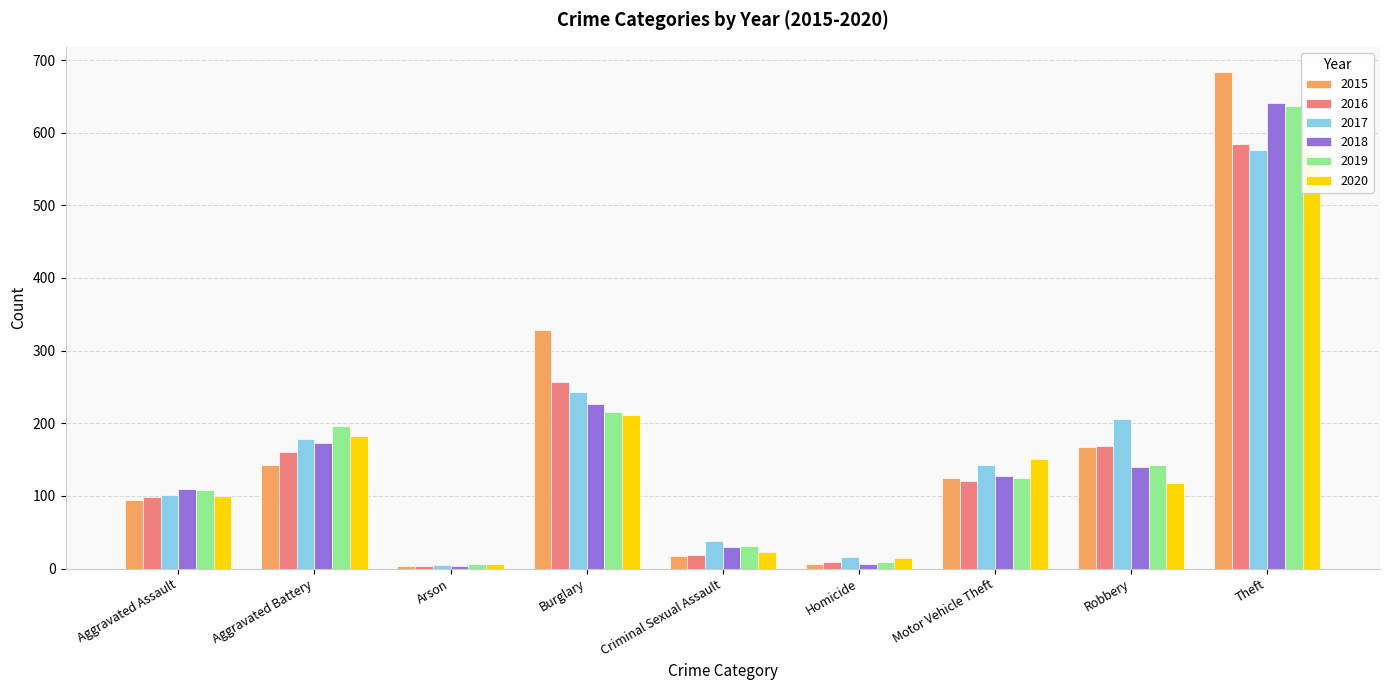

Which has a higher value, Aggravated Assault or Motor Vehicle Theft?

Motor Vehicle Theft